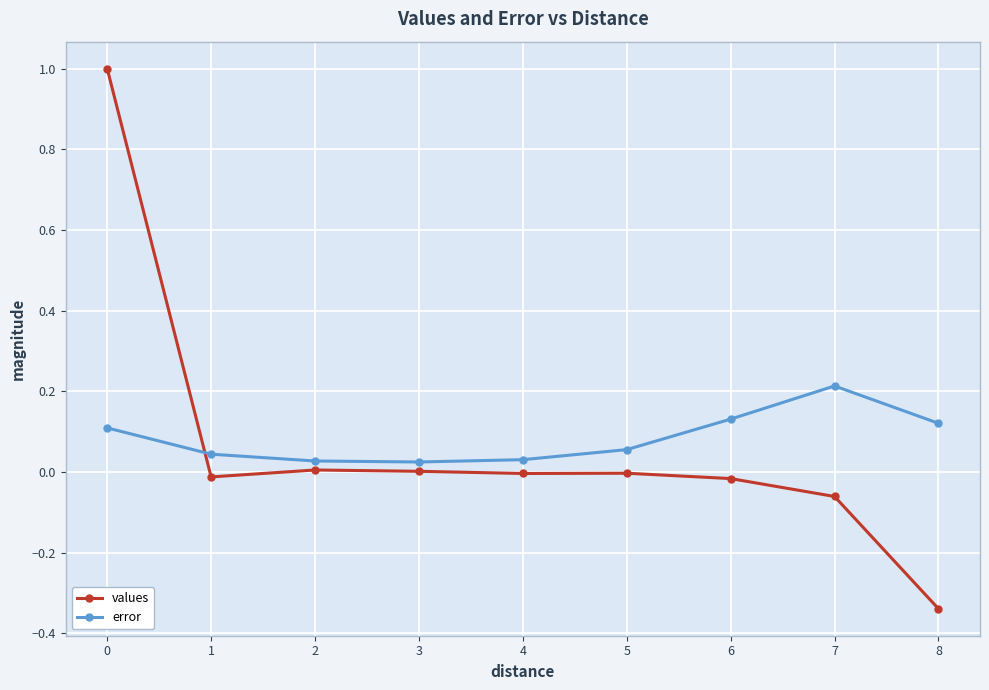

Rank the series by their maximum value, from highest to lowest.

values, error